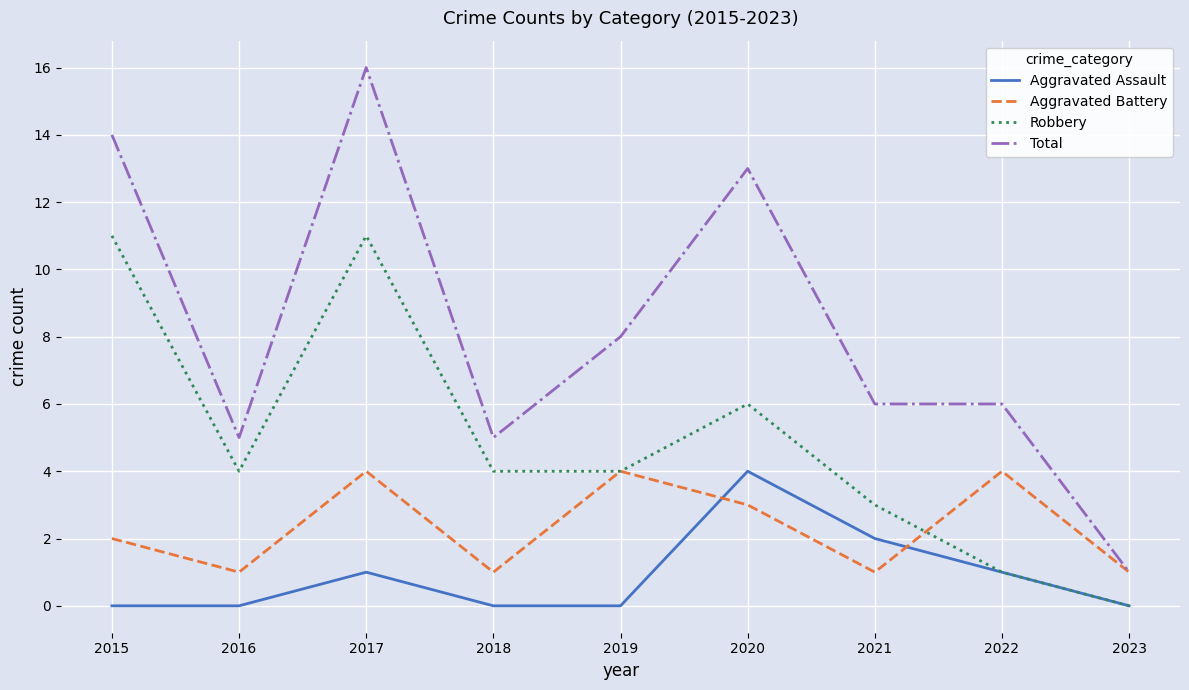

Where does the Total series first go above 6?

2015